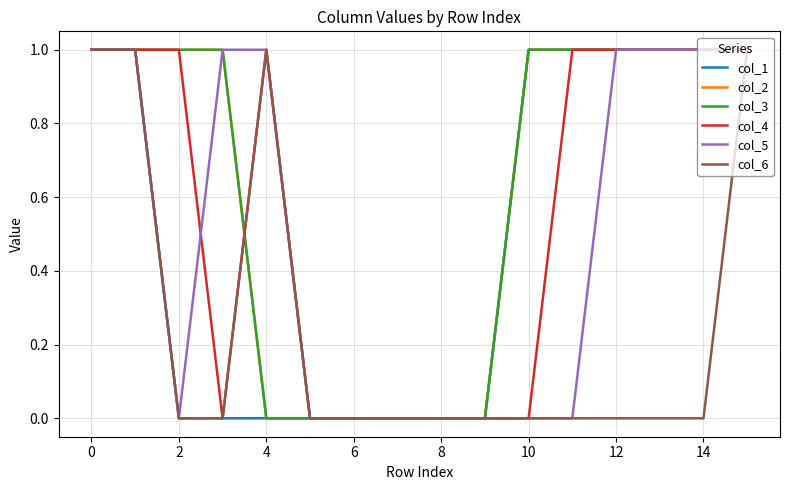

Rank the series by their maximum value, from lowest to highest.

col_1, col_2, col_3, col_4, col_5, col_6